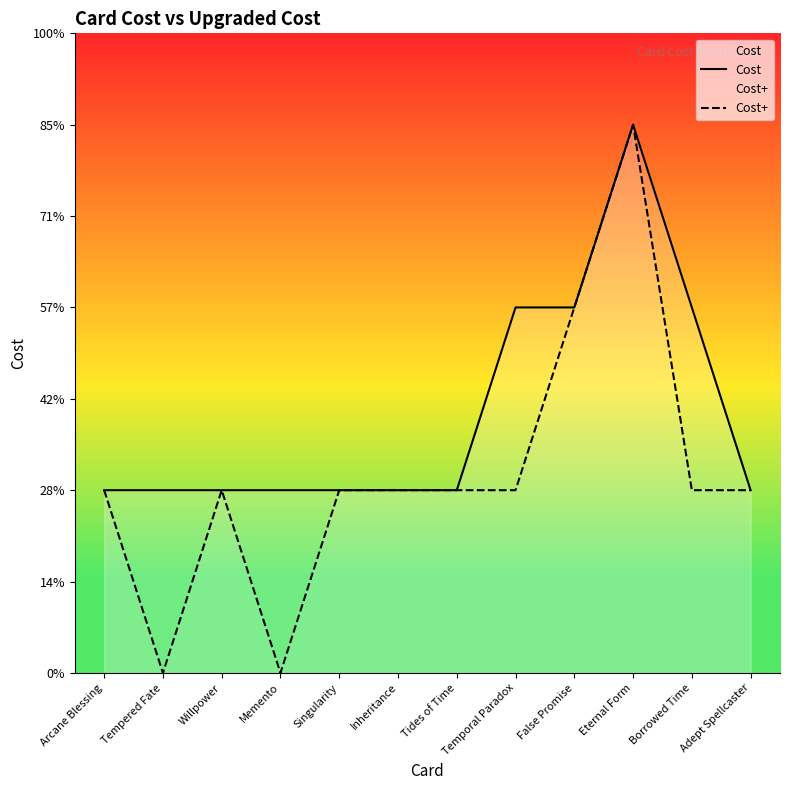

Does the chart have visible grid lines?

No